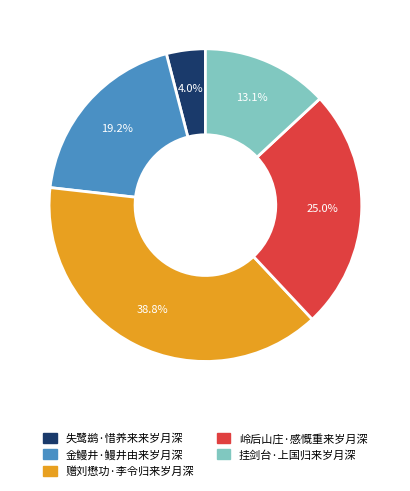

To the nearest percent, what portion does 挂剑台·上国归来岁月深 represent?

13%